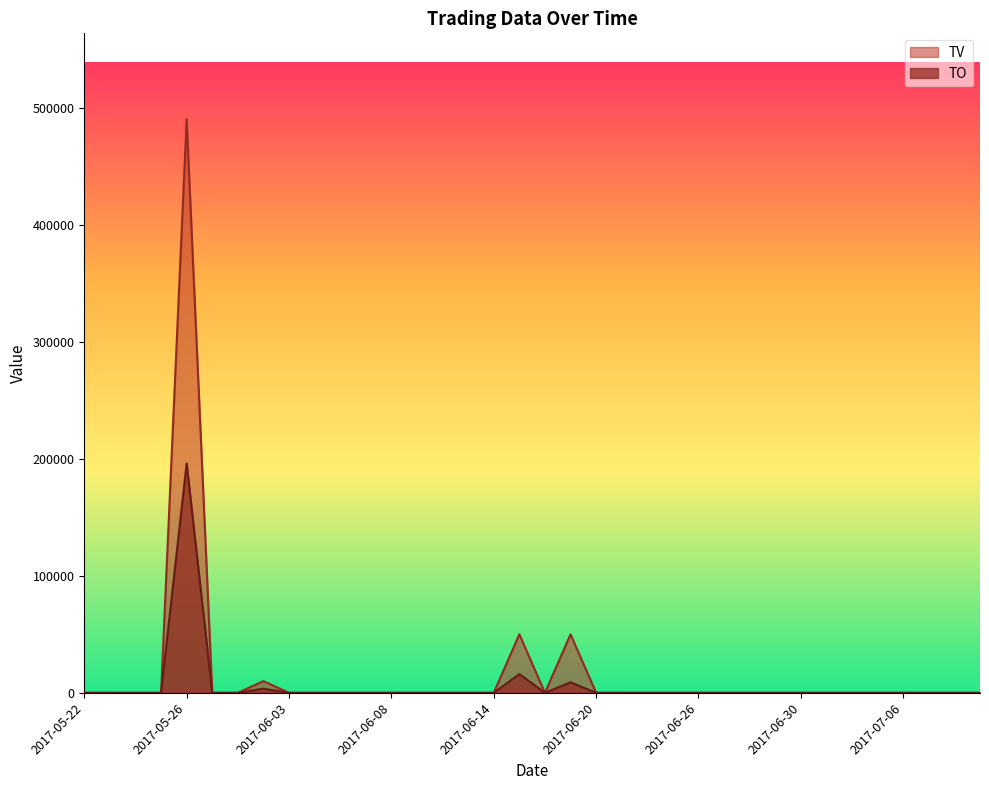

At which category is the sum across all series the highest?

2017-05-26